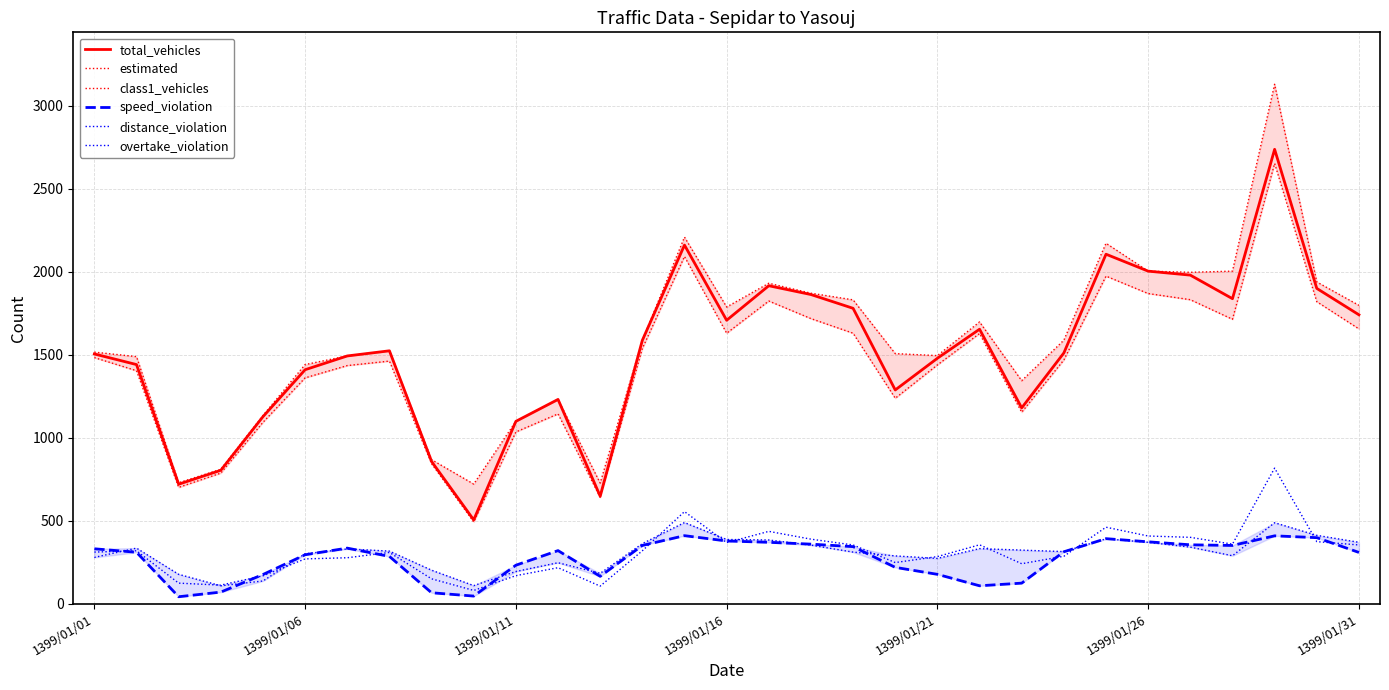

True or false: overtake_violation has more than 1 interior local peaks.

True